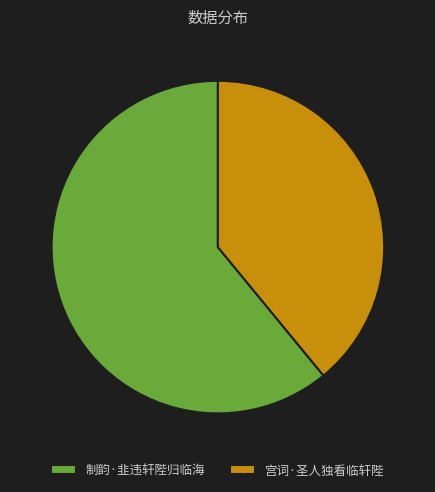

What is the majority slice?

制韵·韭违轩陛归临海